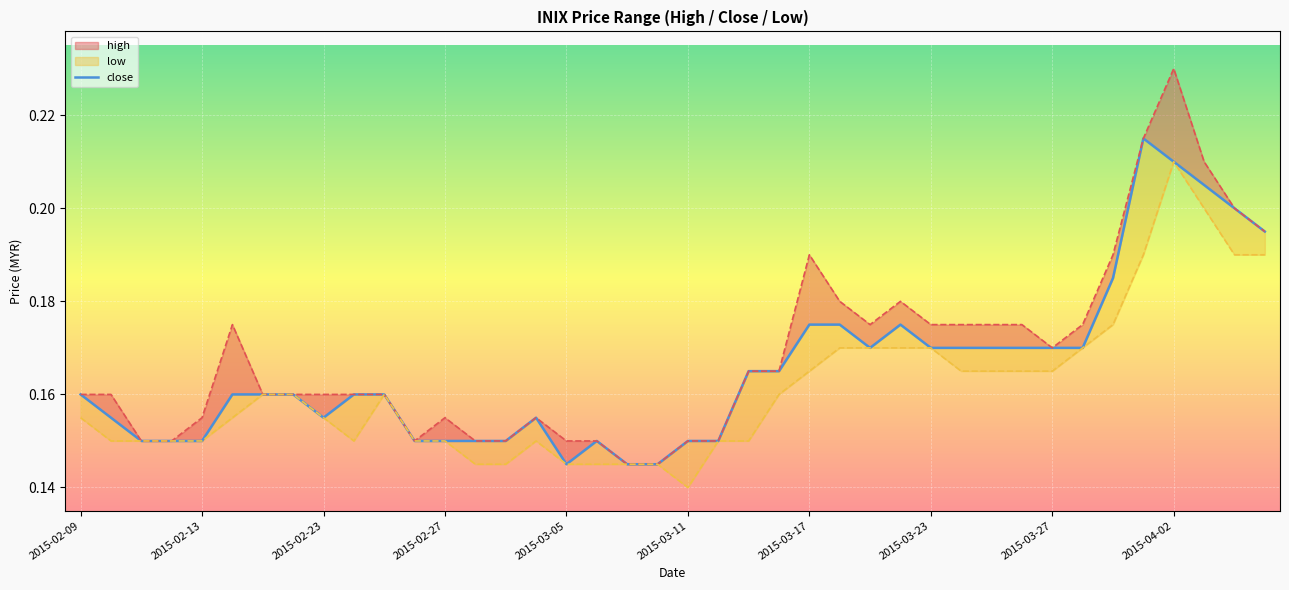

List the labels in order of value, smallest first.

16, 18, 19, 2015-02-23, 2015-02-27, 2015-03-05, 11, 12, 13, 14, 17, 20, 21, 2015-02-13, 2015-03-27, 15, 2015-02-09, 2015-03-11, 2015-03-17, 2015-03-23, 2015-04-02, 10, 22, 23, 26, 28, 29, 30, 31, 32, 33, 24, 25, 27, 34, 39, 38, 37, 36, 35